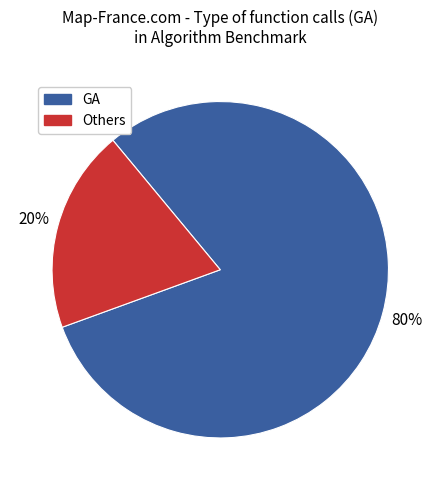

Is there any slice that represents more than half of the pie?

Yes